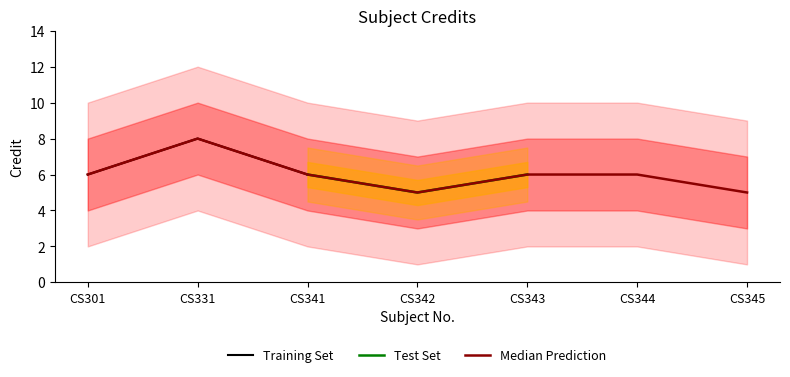

What is the difference between the values at CS342 and CS301?

1